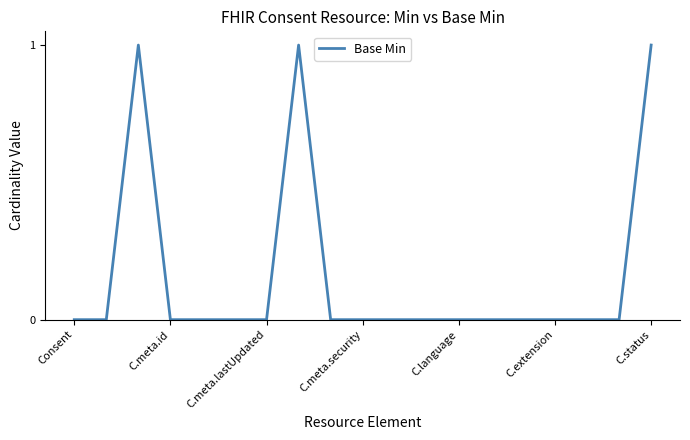

Does the chart display data point markers on the line(s)?

No